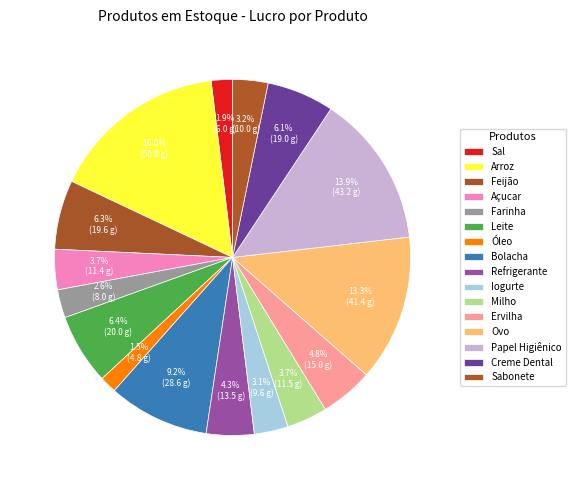

True or false: Leite accounts for 6% of the total.

True